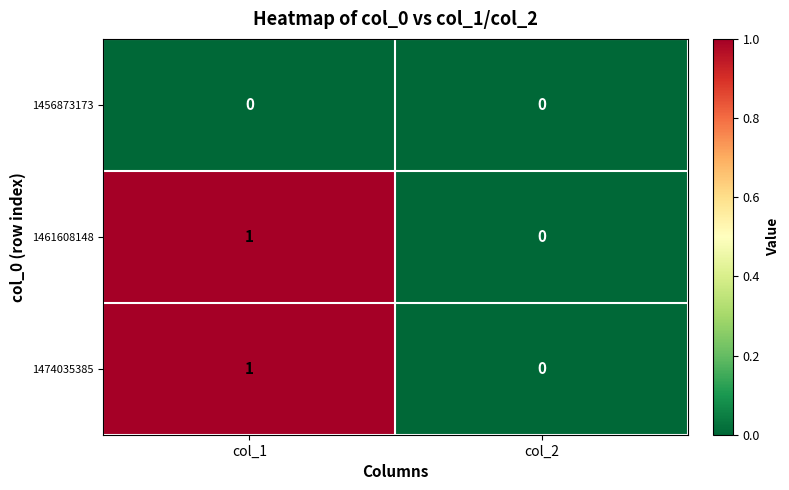

Which label corresponds to the largest value in the chart?

col_1